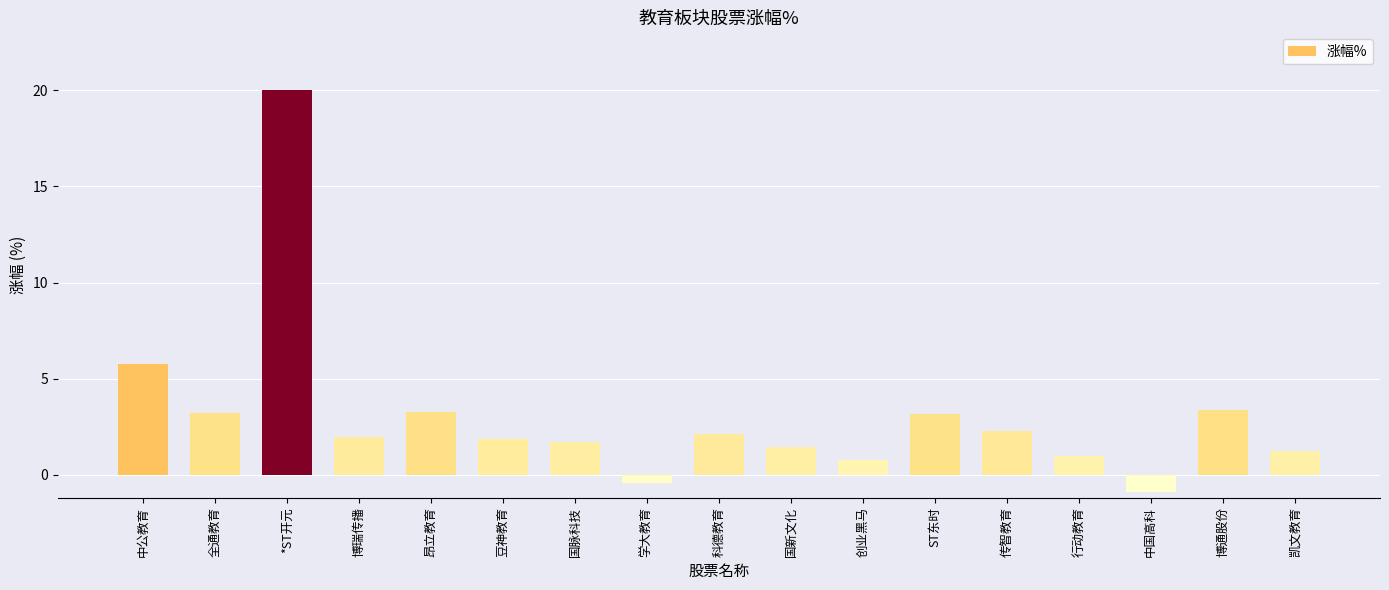

What is the label of the 2nd bar from the right?

博通股份